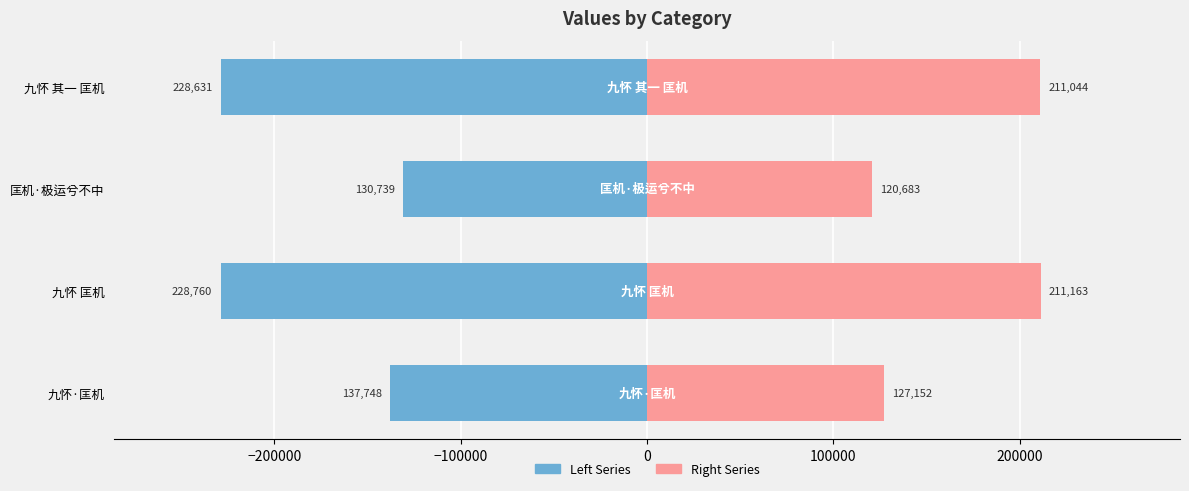

Which series changed the most between 九怀 匡机 and 九怀 其一 匡机?

Left Series